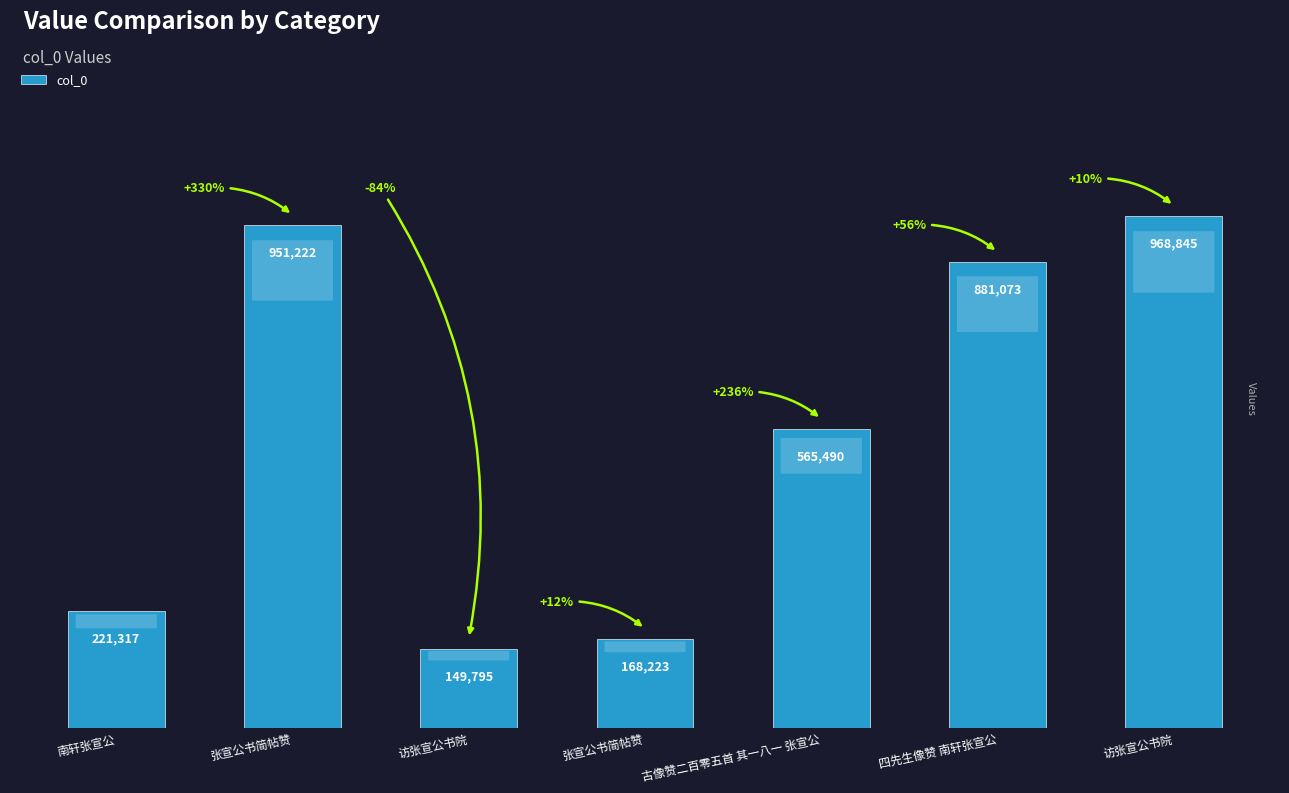

Reading right to left, what are all the values shown in this chart?

968845	881073	565490	168223	149795	951222	221317